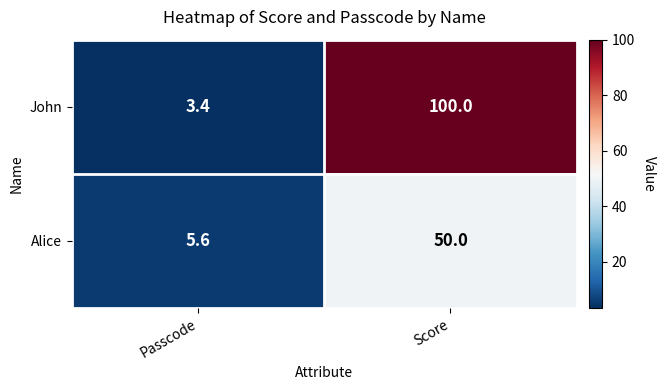

How many series are shown in this chart?

2